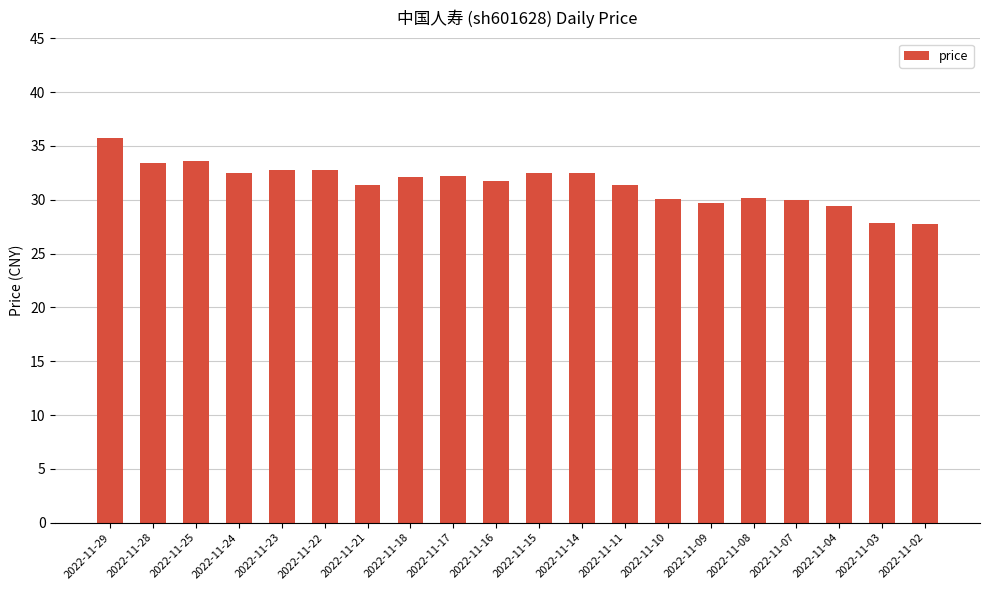

The value at 2022-11-03 is 16.8. True or false?

False